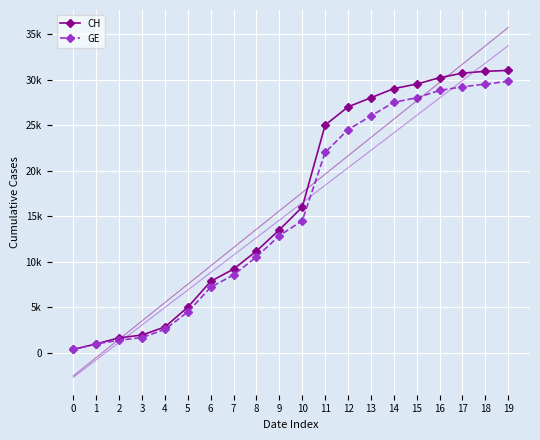

How many lines are shown in the chart?

2